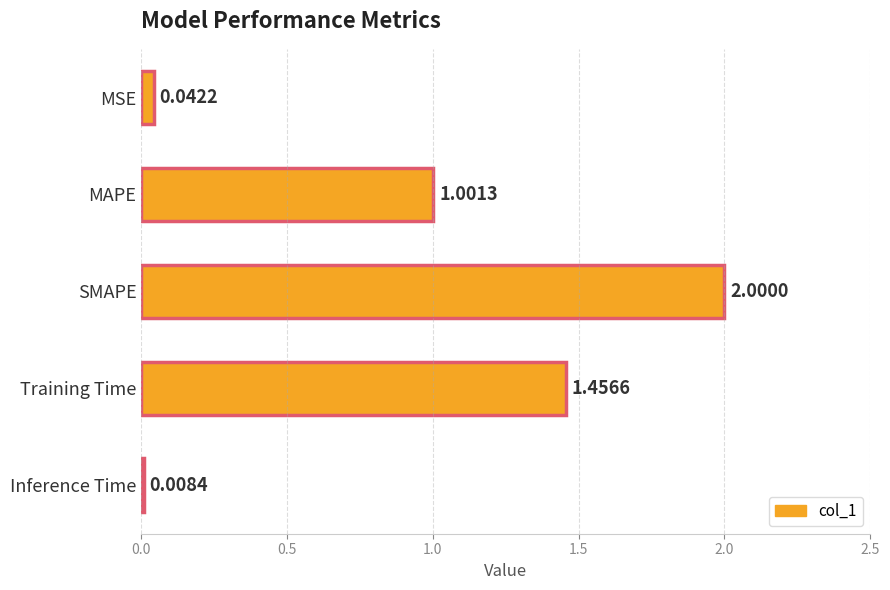

Where is the data nearest to the value 1?

MAPE